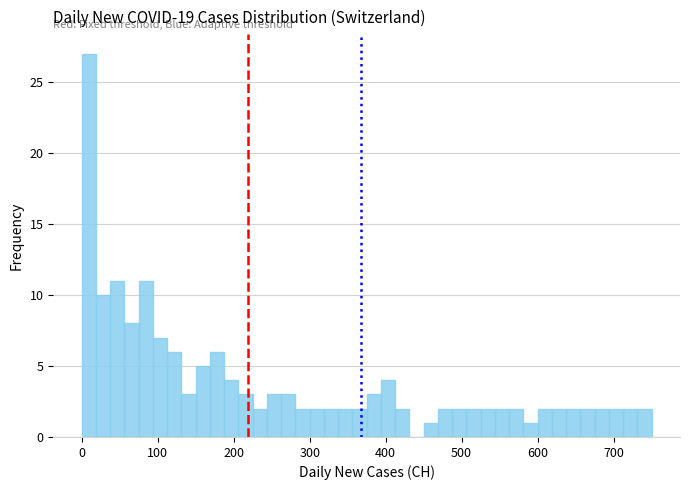

Read against the x-axis, roughly where is the centre of the tallest bar?

10